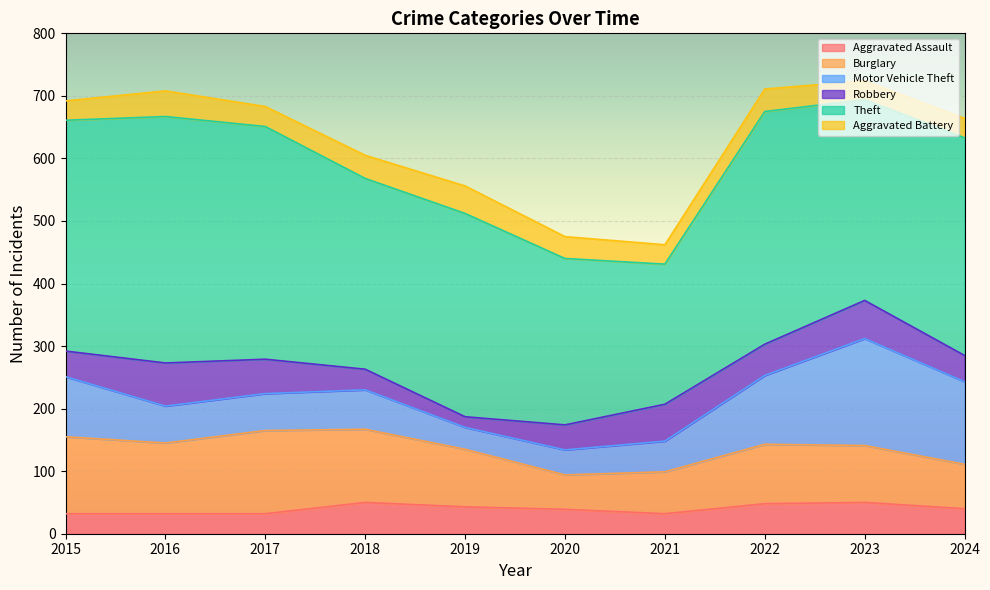

Where does the Theft series first go above 348?

2015